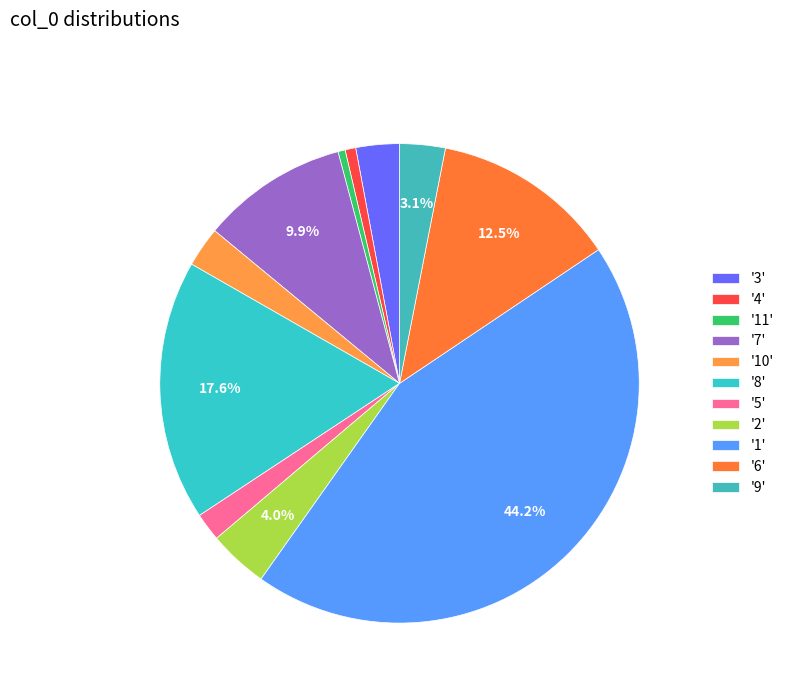

Count the number of slices in the pie.

11